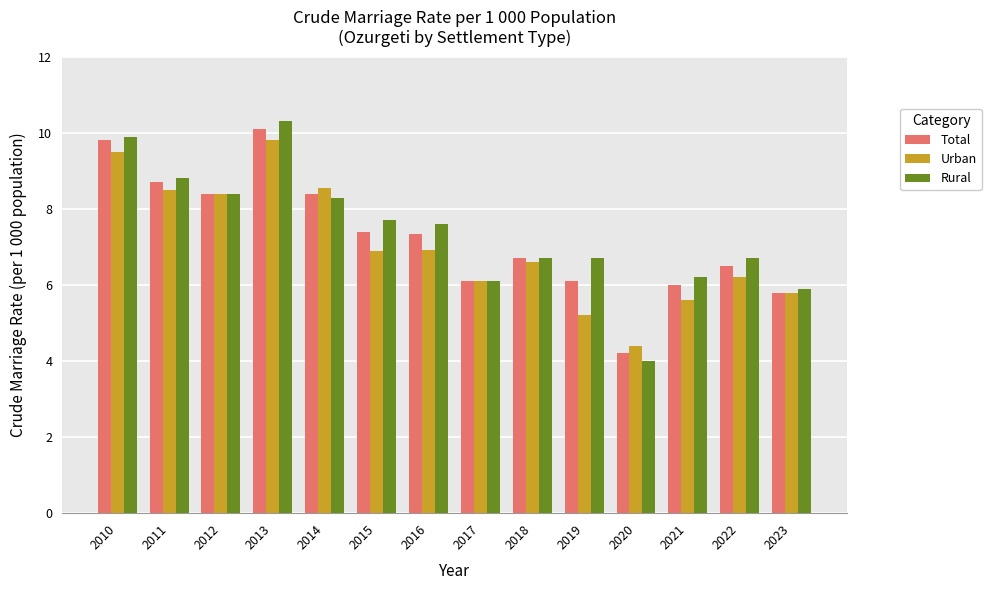

At 2021, list the series in order from largest to smallest.

Rural, Total, Urban